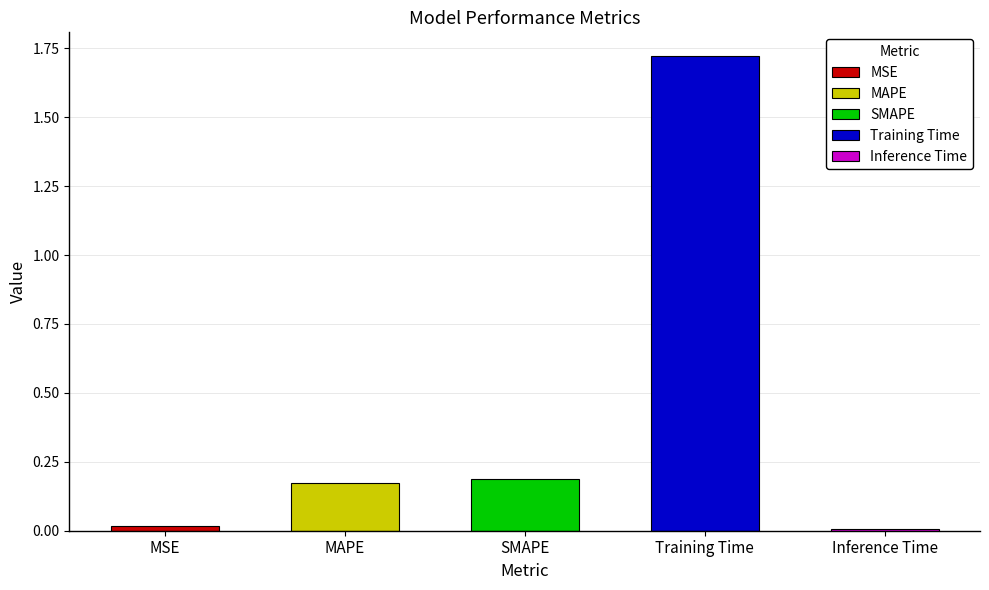

Reading left to right, list all the values displayed in this chart.

0.0	0.2	0.2	1.7	0.0